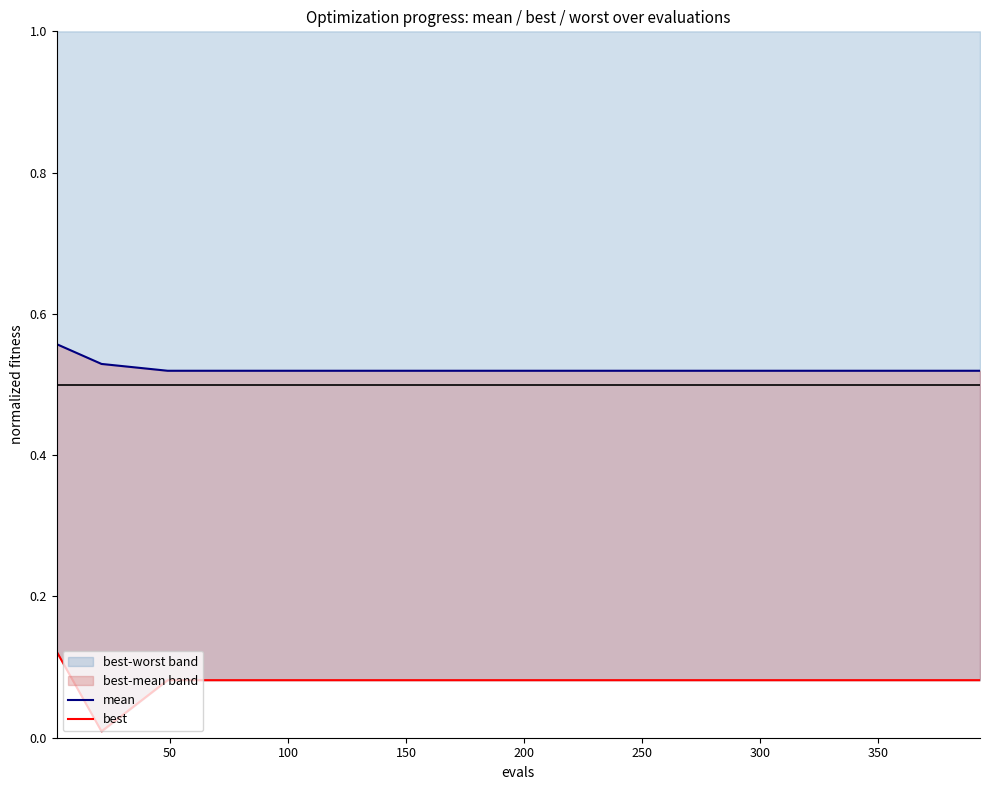

The value of mean at 15 is 0.5. True or false?

True